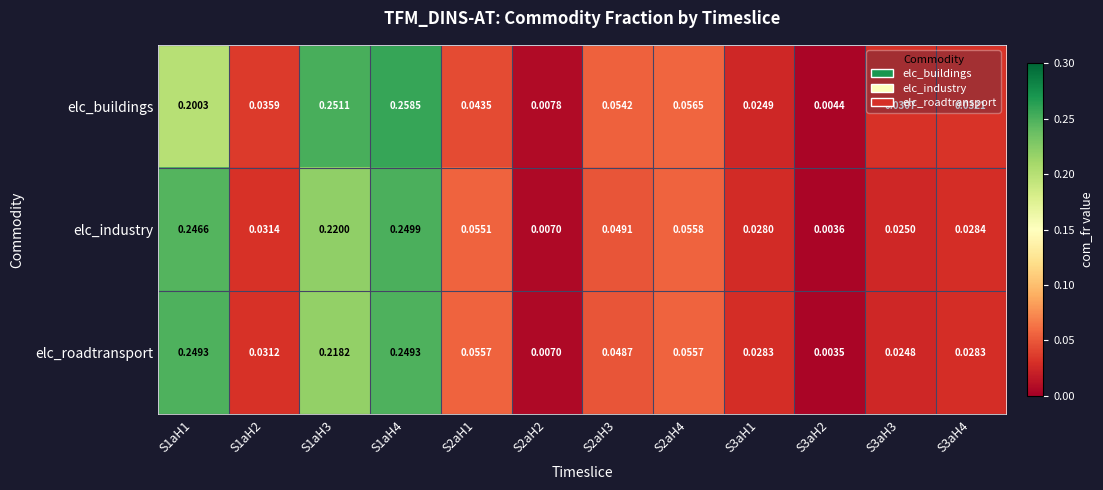

List the series in order of their peak value, lowest first.

elc_roadtransport, elc_industry, elc_buildings